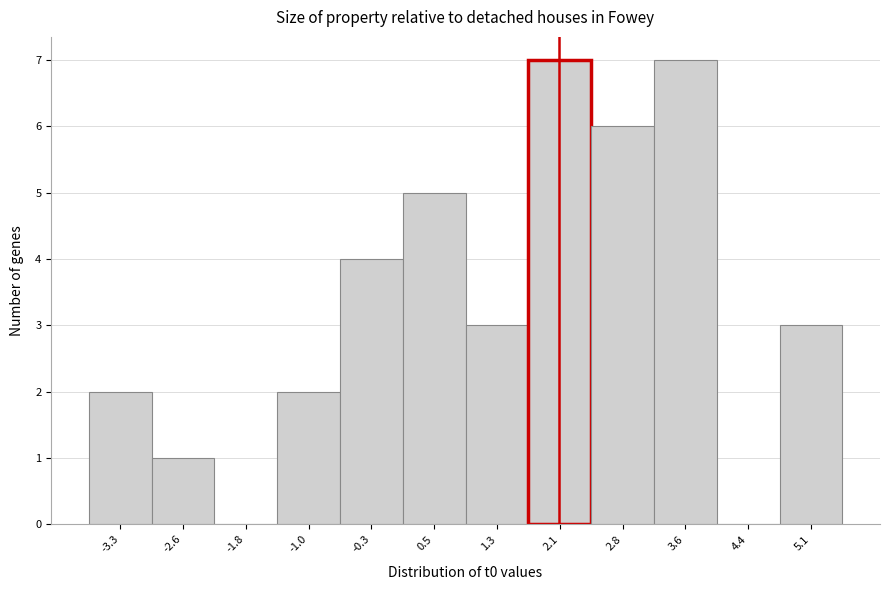

Reading left to right, what are all the values shown in this chart?

-3.3=2	-2.6=1	-1.8=0	-1.0=2	-0.3=4	0.5=5	1.3=3	2.1=7	2.8=6	3.6=7	4.4=0	5.1=3